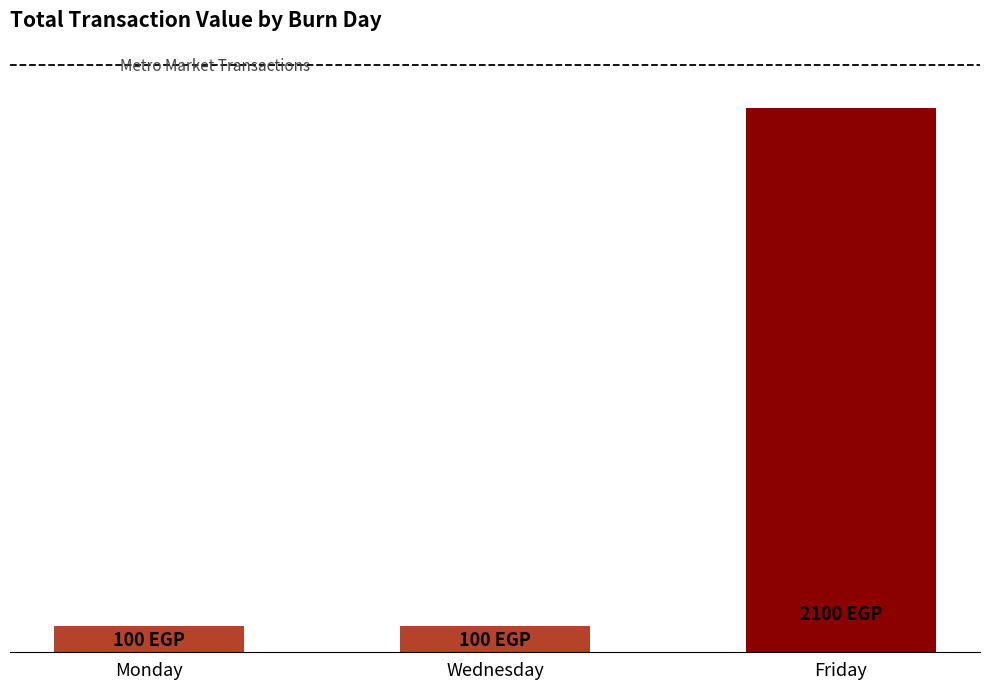

Are the bars horizontal?

No